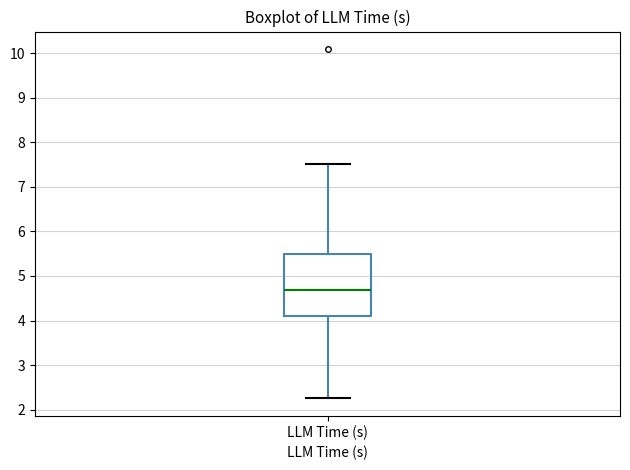

Transcribe this box plot: give where the median line is, the range the box spans, and where the two whiskers end, as read against the y-axis. The values are not printed on the chart, so give them approximately, as read against the axis.

median 4.7, box 4.1 to 5.5, whiskers 2.3 to 7.5